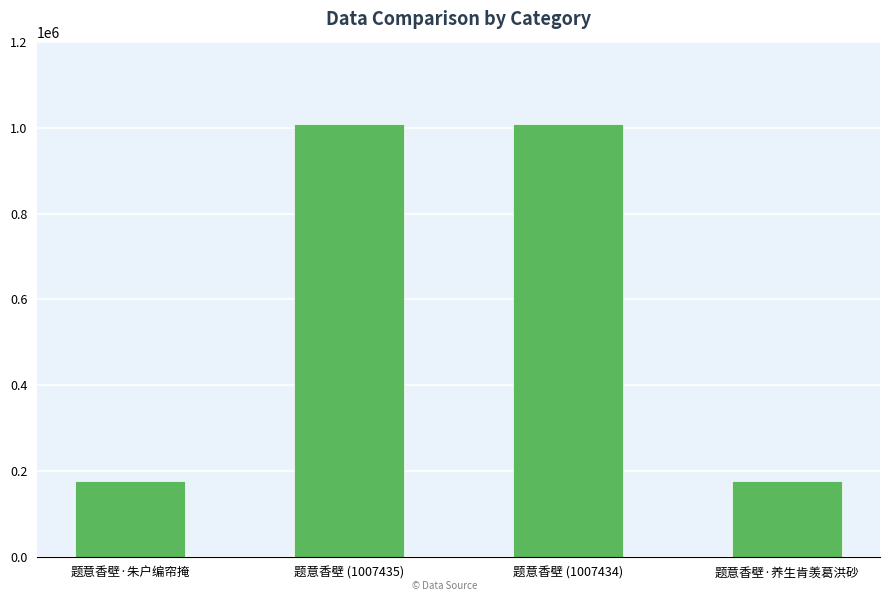

What is the difference between the maximum and minimum values?

830503